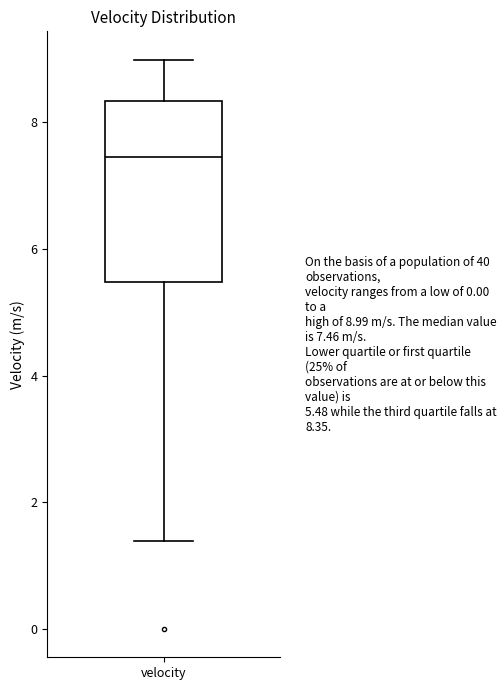

Transcribe this box plot: give where the median line is, the range the box spans, and where the two whiskers end, as read against the y-axis. The values are not printed on the chart, so give them approximately, as read against the axis.

median 7.4, box 5.4 to 8.4, whiskers 1.4 to 9.0